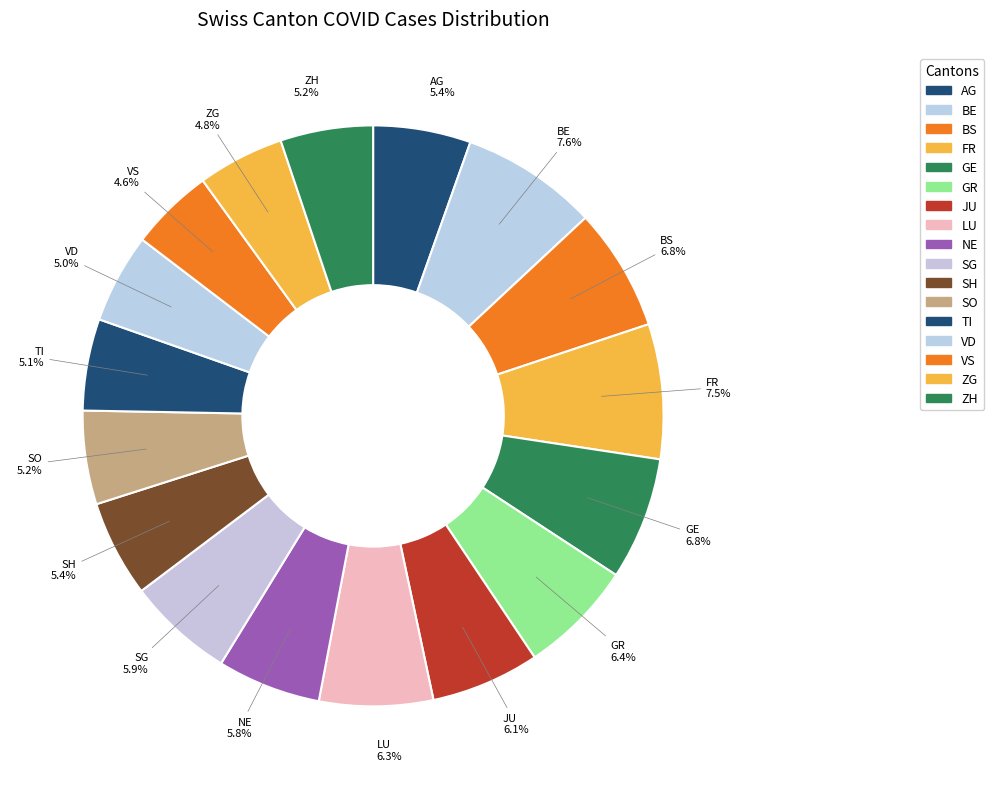

Approximately how many times larger is the value at JU compared to ZH?

1.2